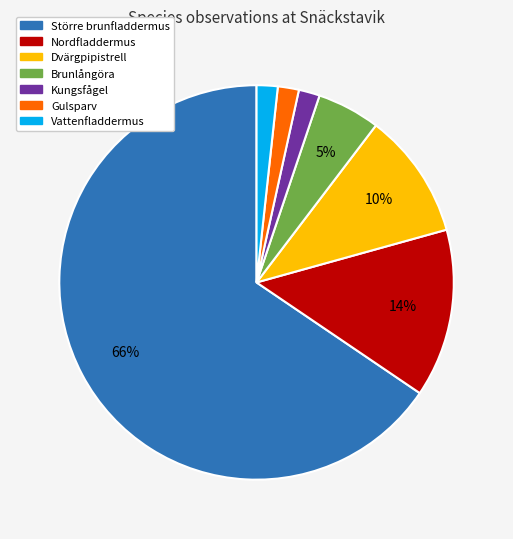

To the nearest percent, what is the combined percentage of Större brunfladdermus and Nordfladdermus?

79%